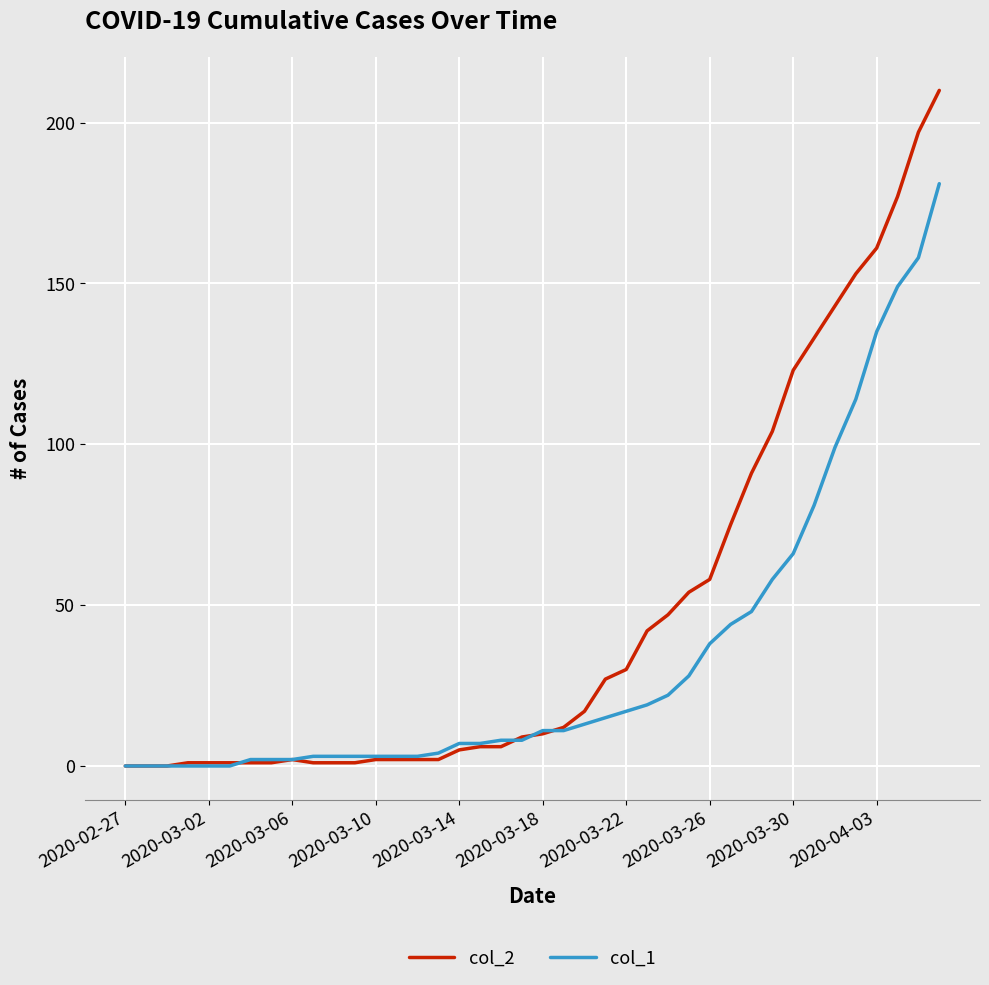

What is the greatest value displayed?

210